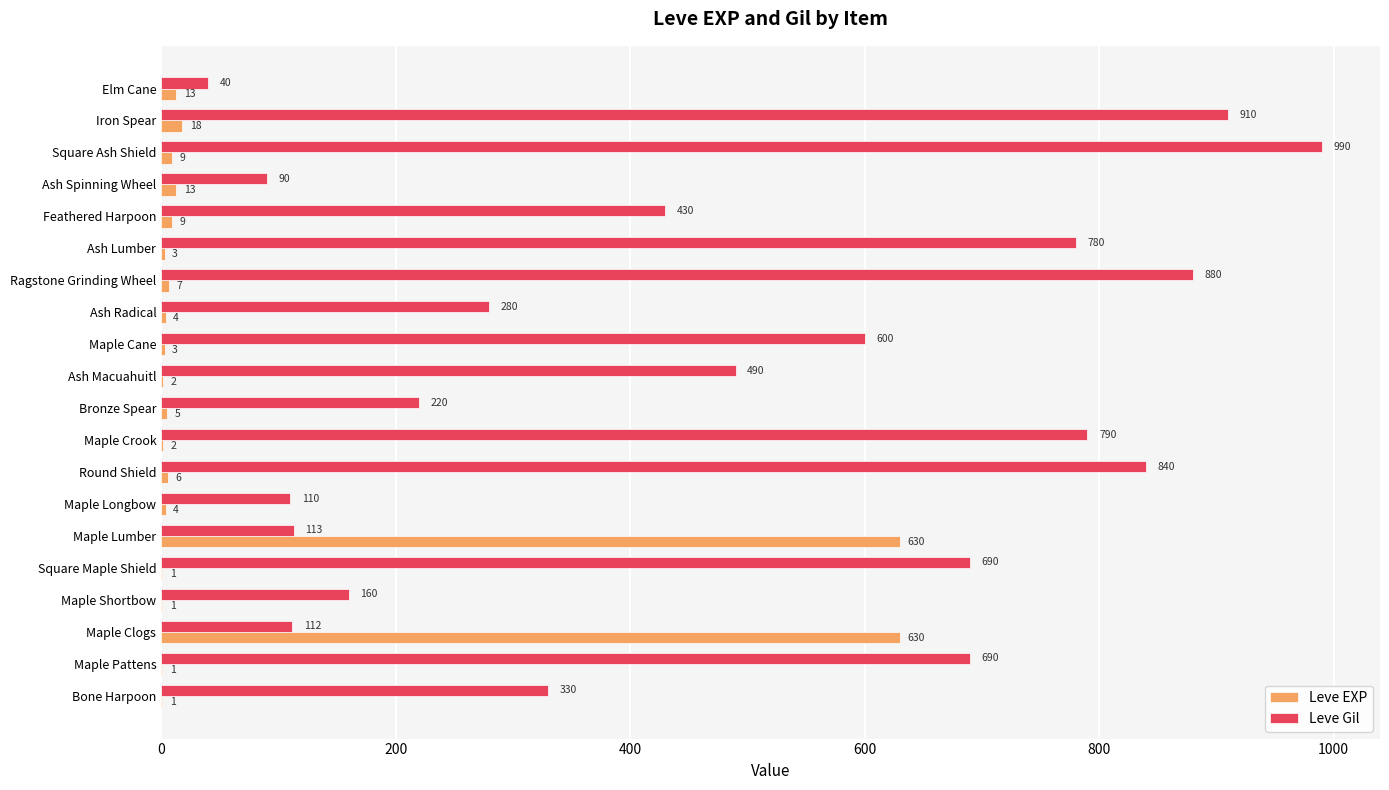

What is the sum of the Leve EXP values at Maple Pattens and Maple Cane?

4